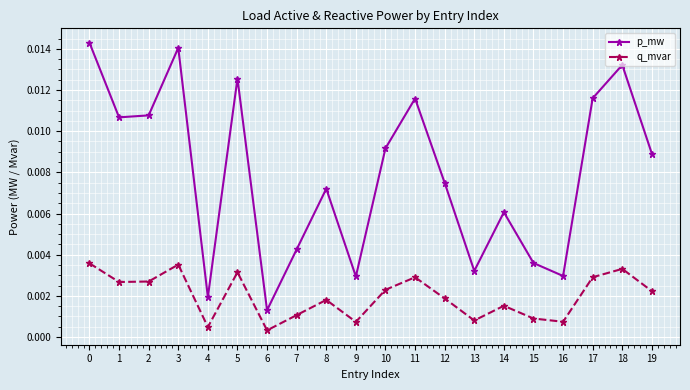

Rank the series by their average value, from lowest to highest.

q_mvar, p_mw